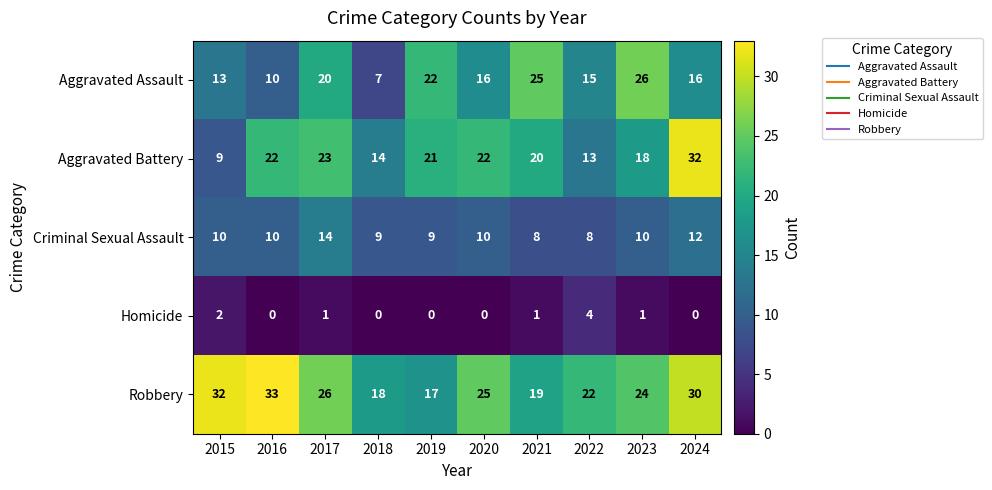

What is the sum of all Criminal Sexual Assault values?

100